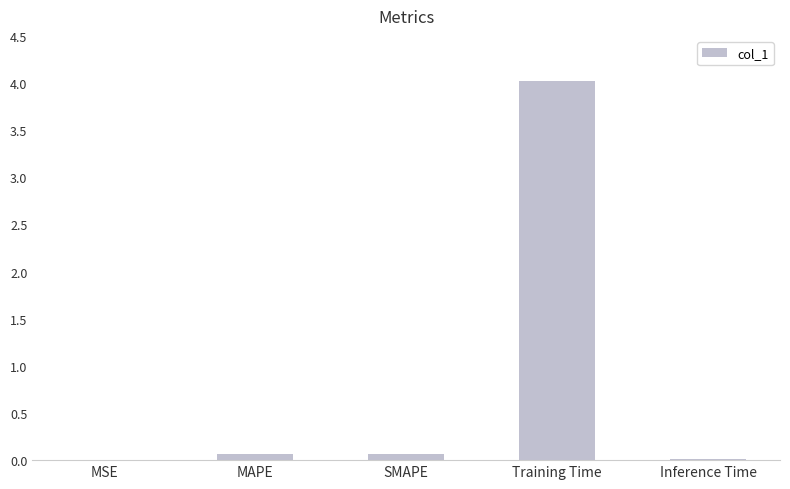

Which category has the highest value across all series?

Training Time